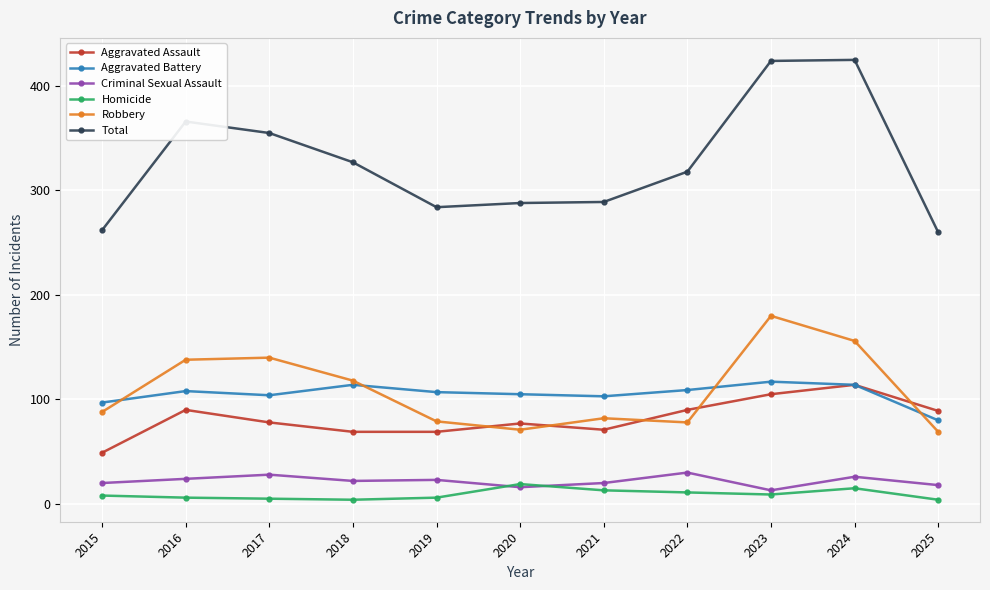

True or false: Homicide and Aggravated Assault intersect in this chart.

False